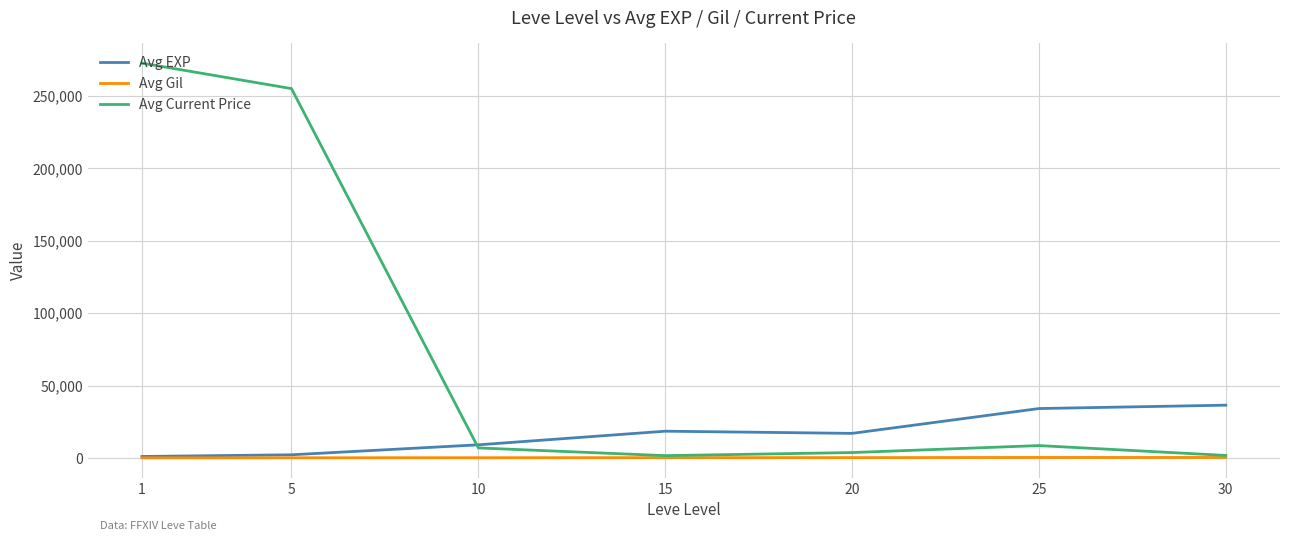

What are all the series names shown in the legend?

Avg EXP, Avg Gil, Avg Current Price